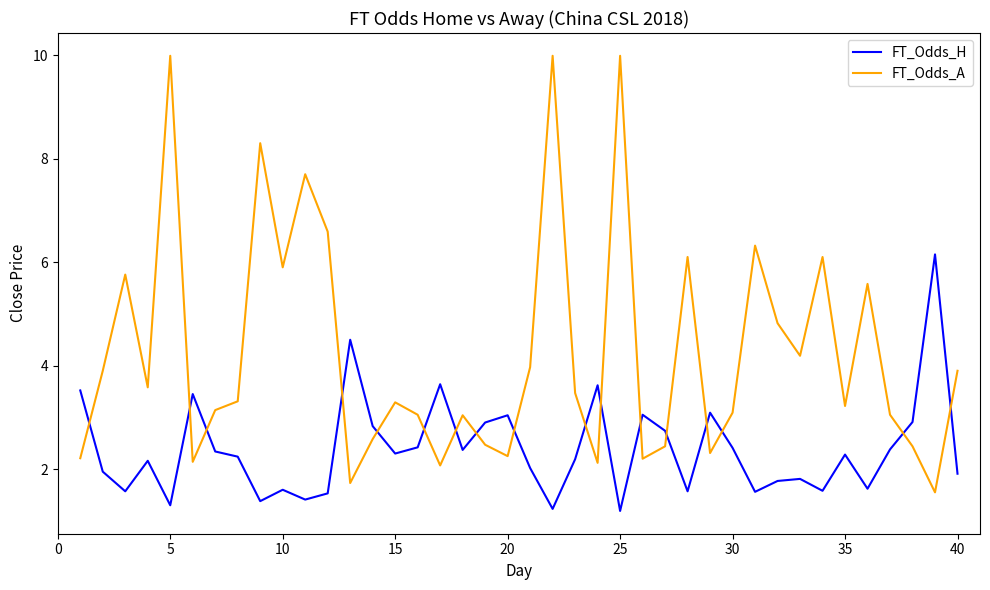

List the series in order of their overall mean, lowest first.

FT_Odds_H, FT_Odds_A